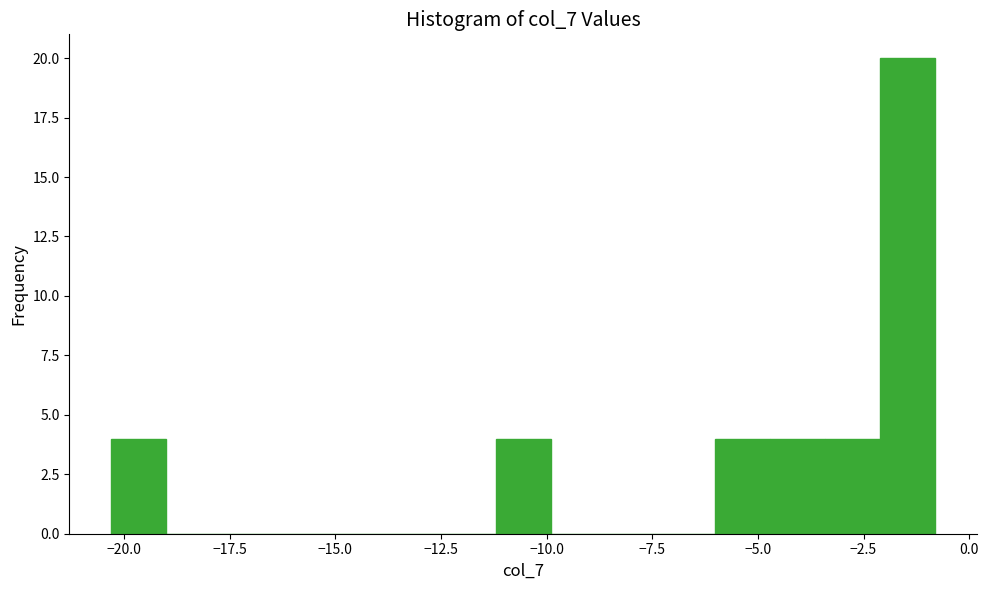

Around what value on the x-axis is the tallest bar? Give the approximate position of its centre, as read against the axis.

-1.5